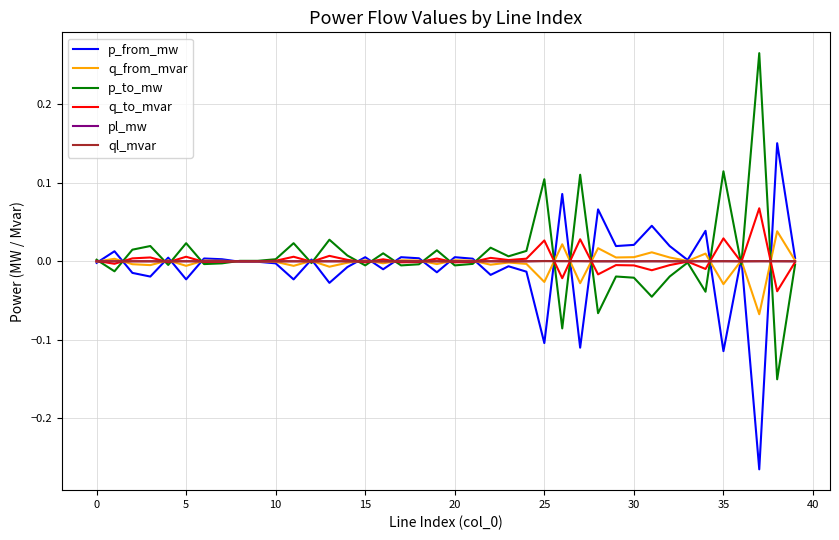

How many lines are shown in the chart?

6